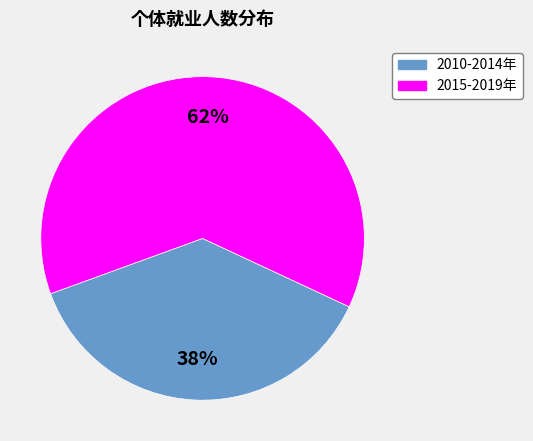

To the nearest percent, what percentage of the pie is 2015-2019年?

62%